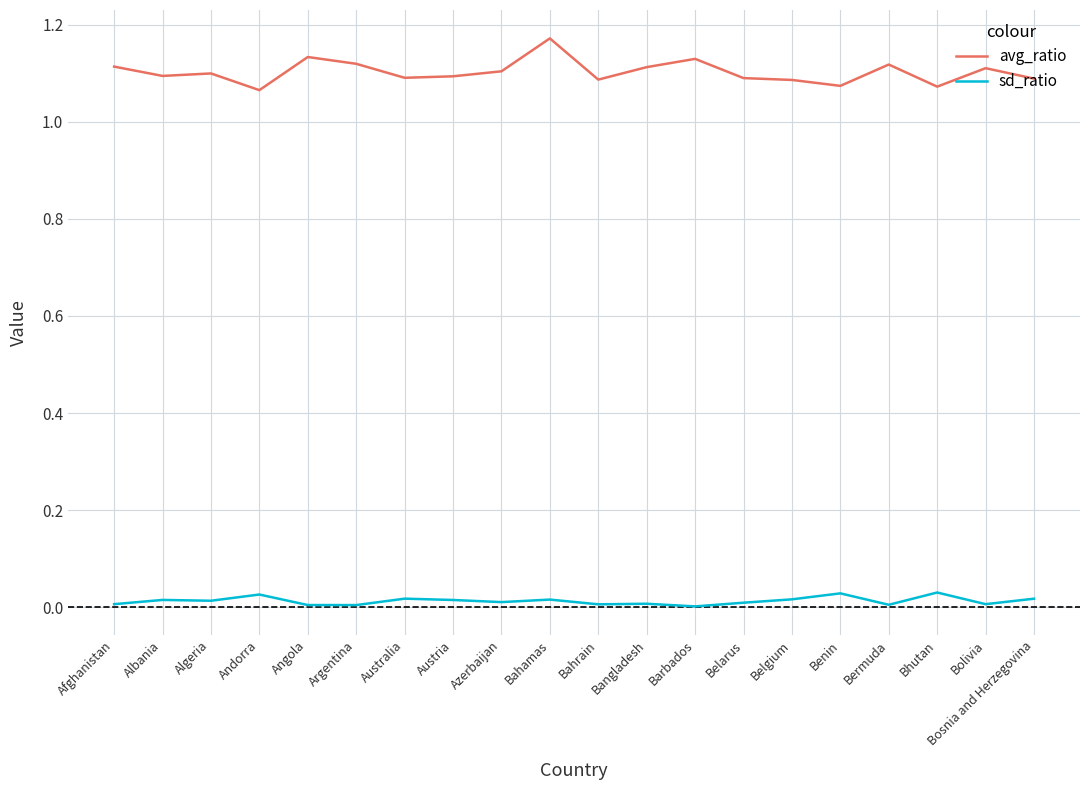

The value of sd_ratio at Bhutan is 0.0. True or false?

True